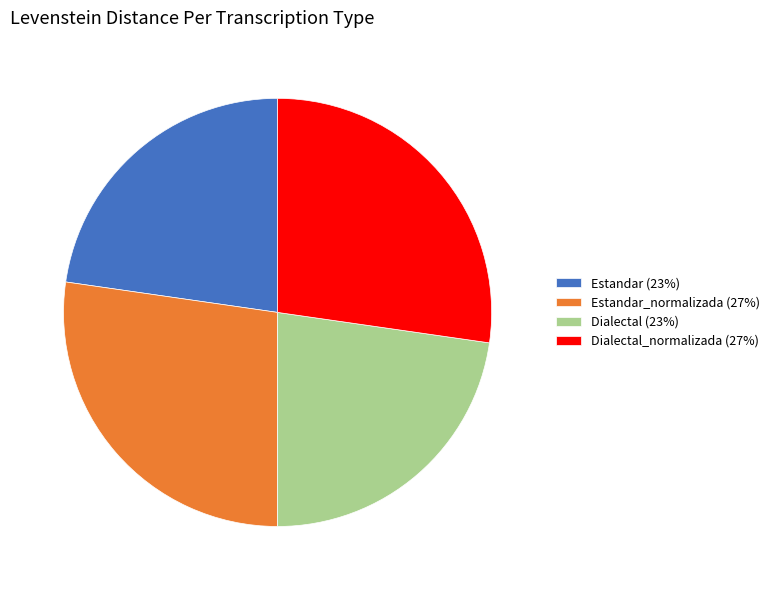

Do Estandar_normalizada (27%) and Dialectal_normalizada (27%) together represent more than half of the pie?

Yes